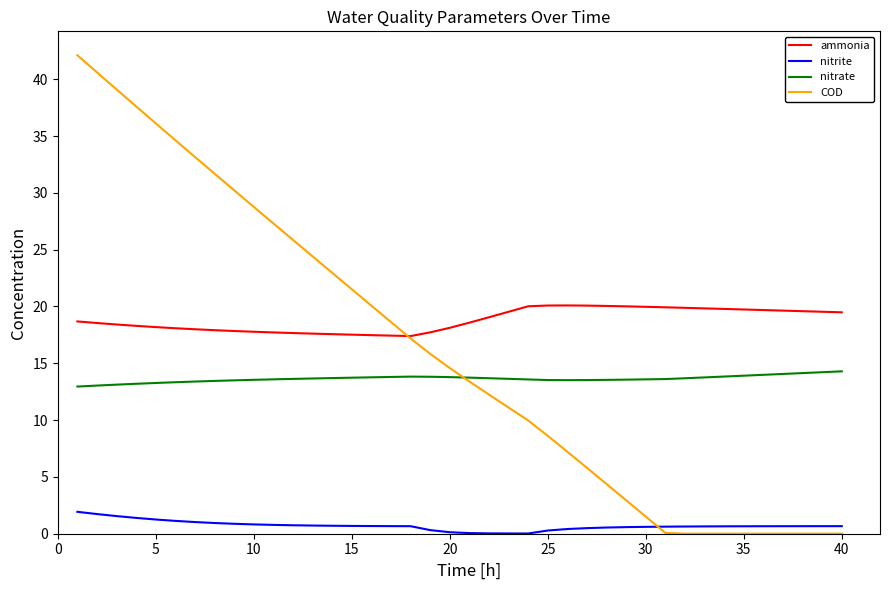

Rank the series by their maximum value, from lowest to highest.

nitrite, nitrate, ammonia, COD